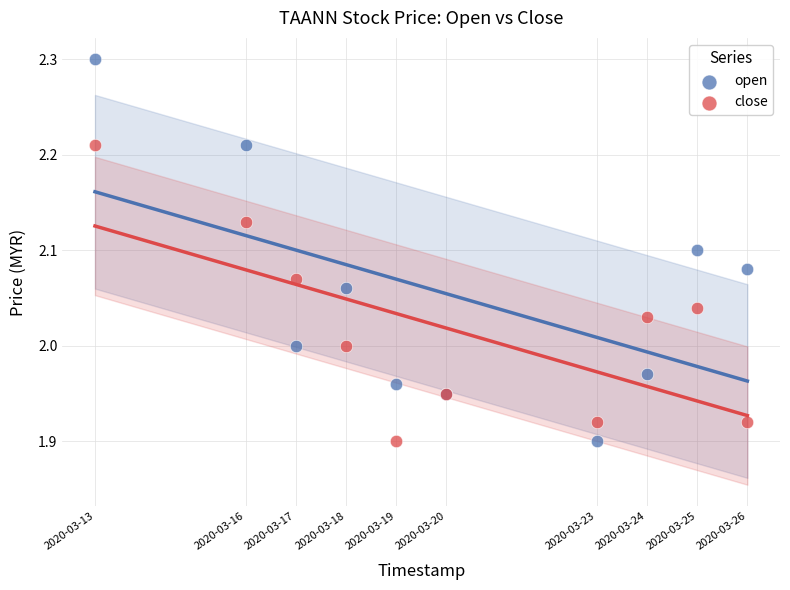

Which series reaches the maximum Y coordinate?

open